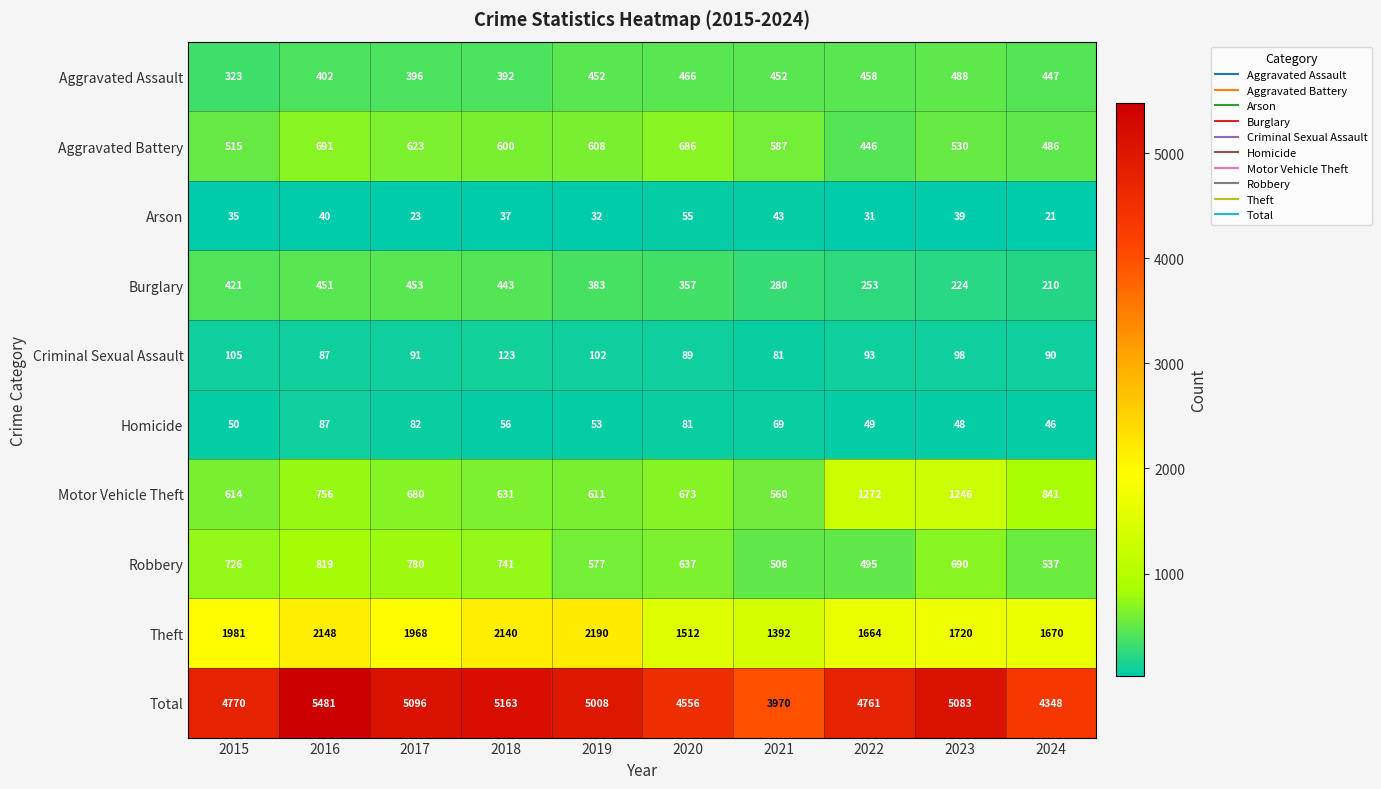

What is the minimum value shown in the chart?

21